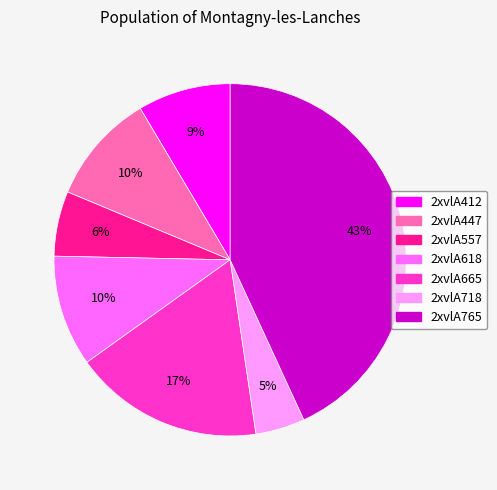

To the nearest percent, what is the difference between the 2xvlA412 and 2xvlA557 slice percentages?

3%